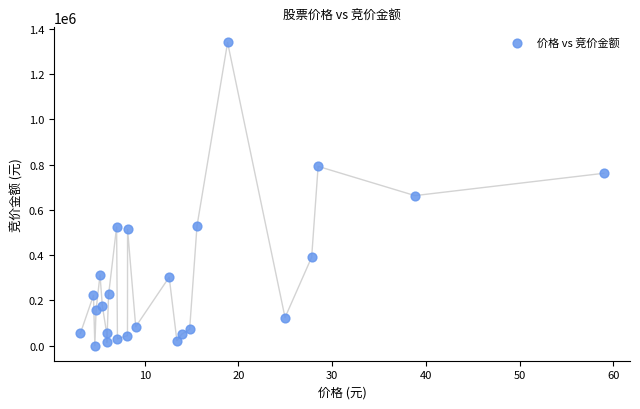

What is the range of Y values (max minus min)?

1339765